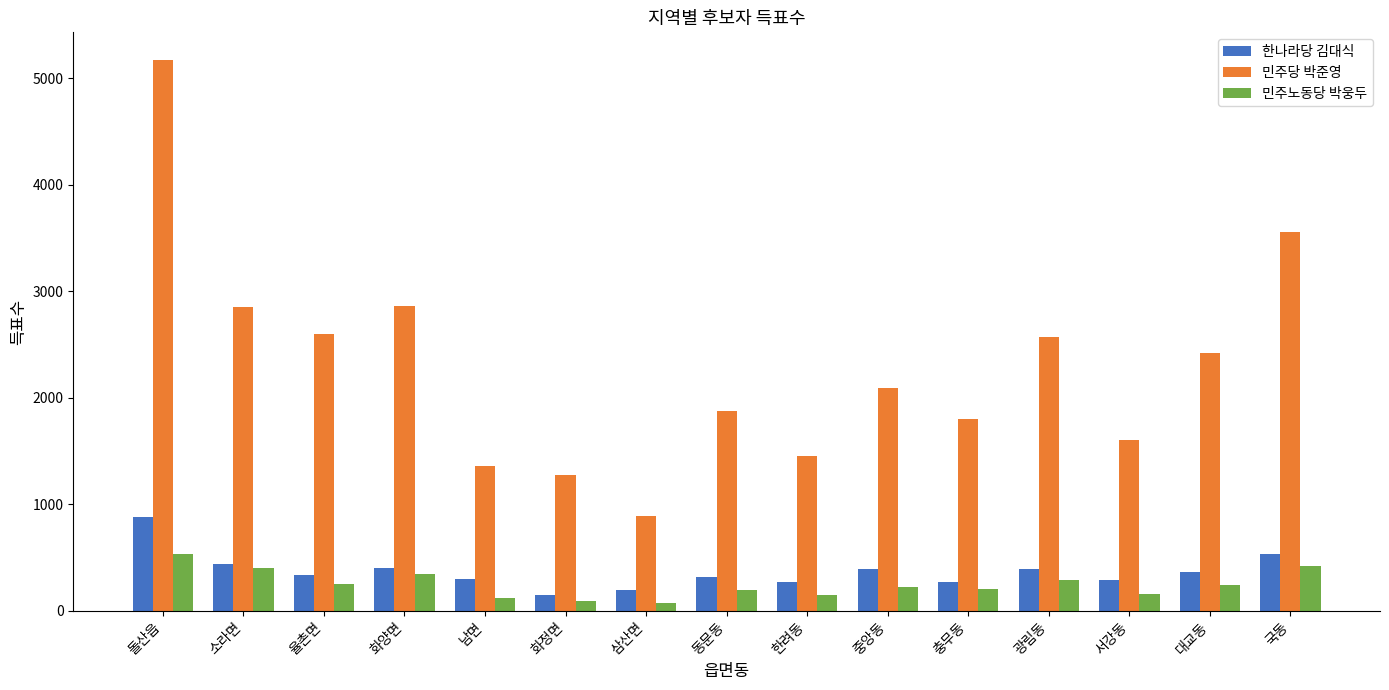

Which series has the largest total across all categories?

민주당 박준영